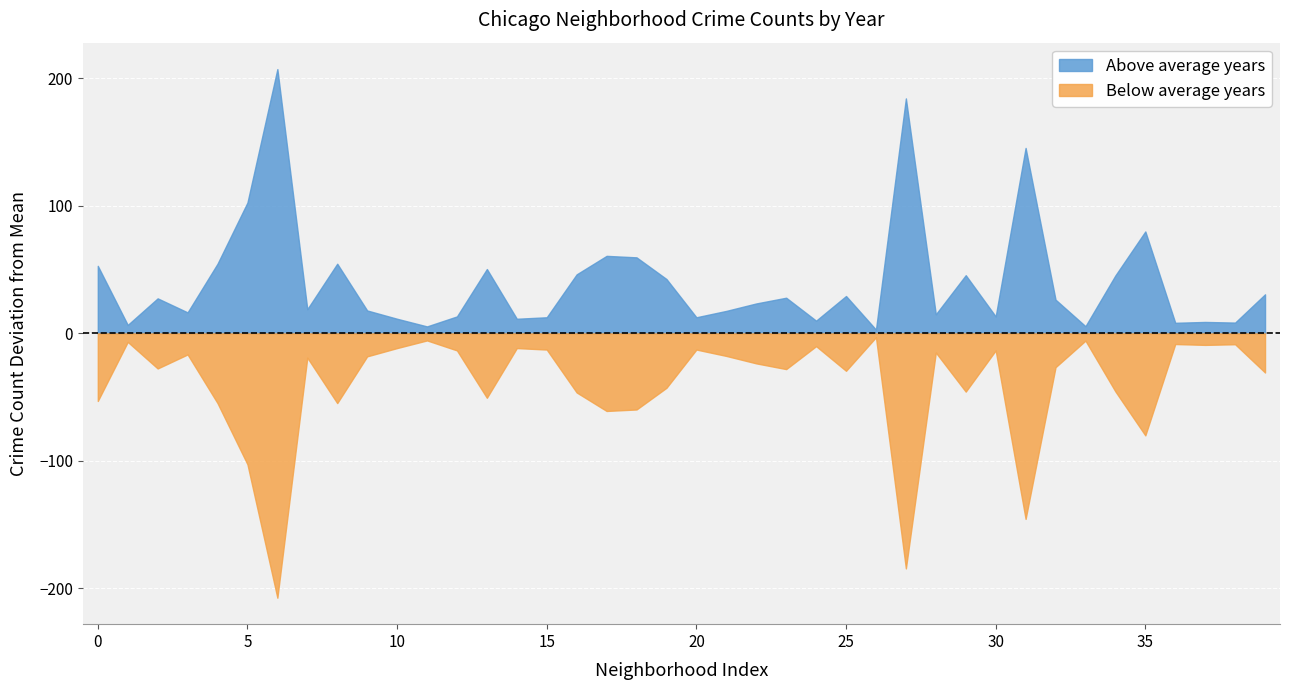

What is the maximum value for Above average years?

207.3